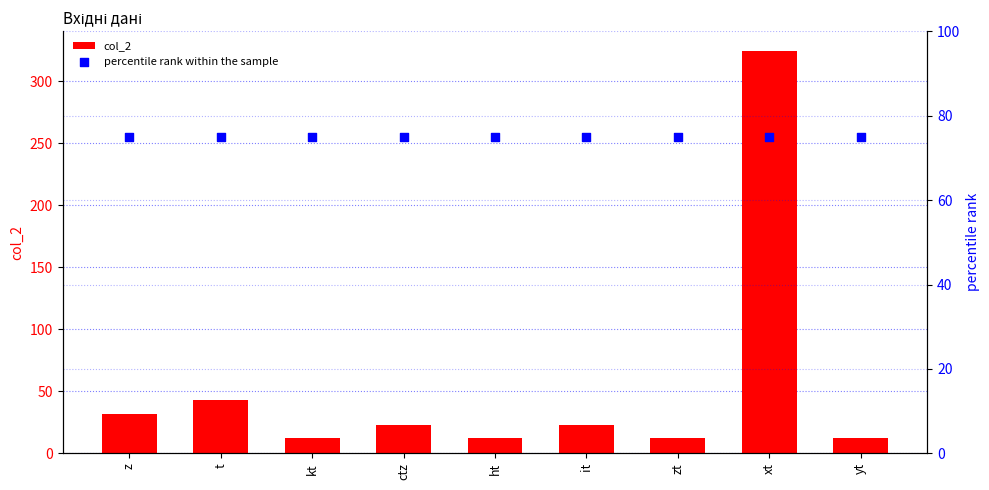

Which series reaches the minimum Y coordinate?

col_2